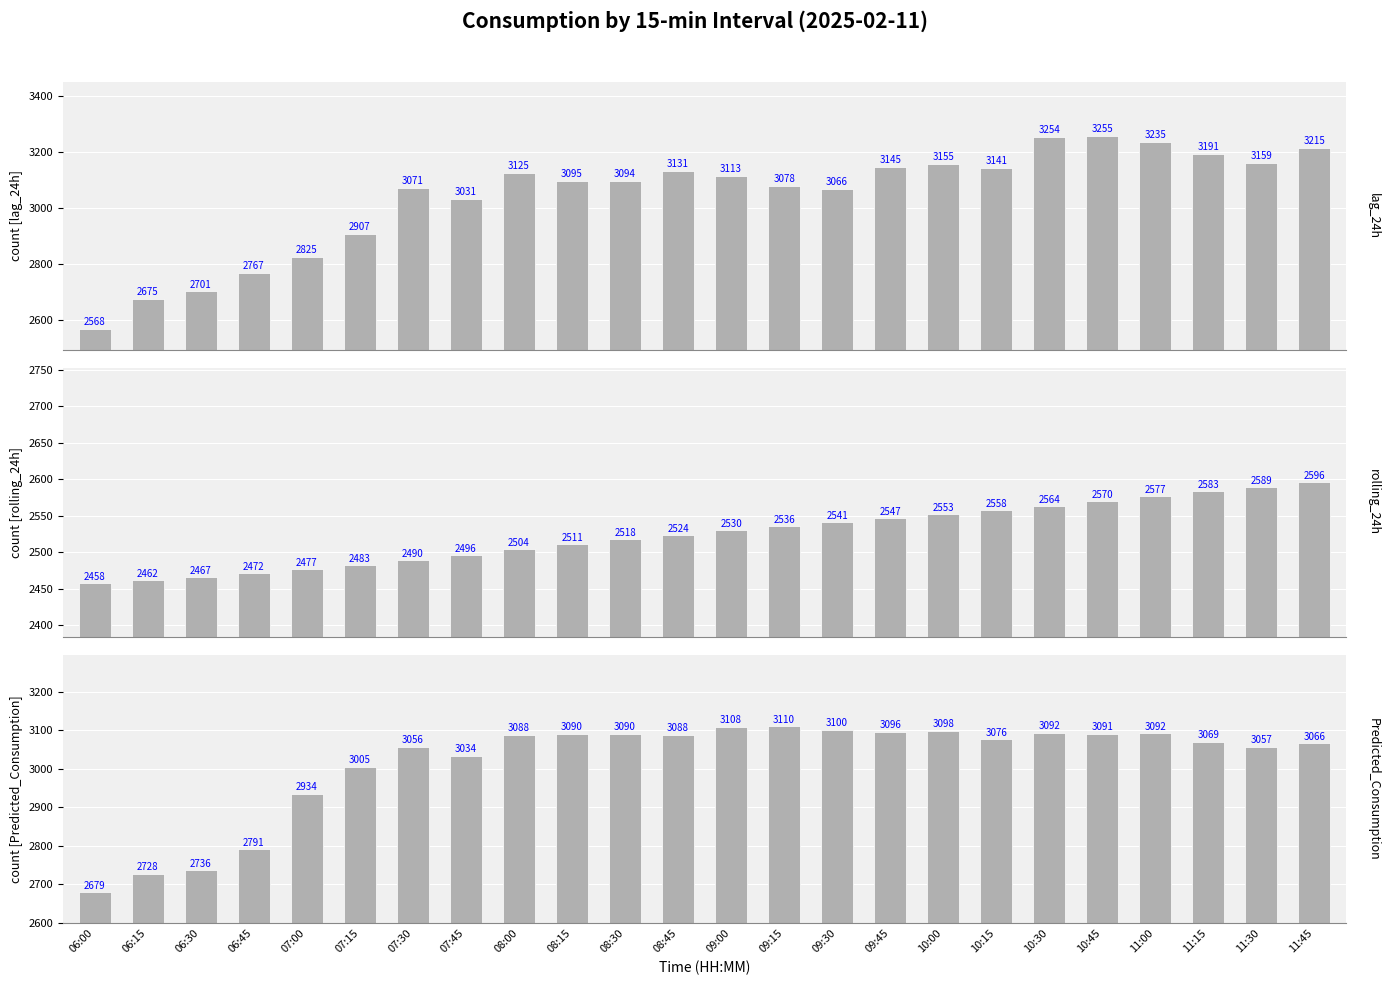

At which category does the chart reach its minimum across all series?

06:00